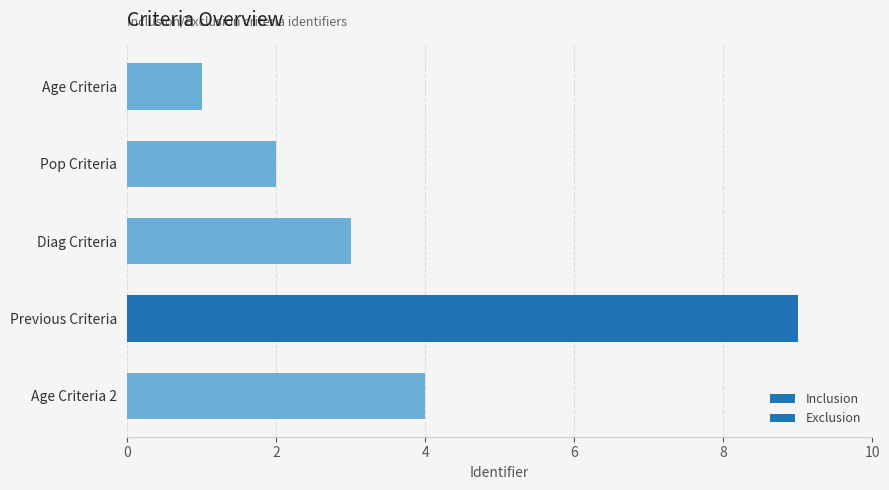

Where is the data nearest to the value 5?

Age Criteria 2